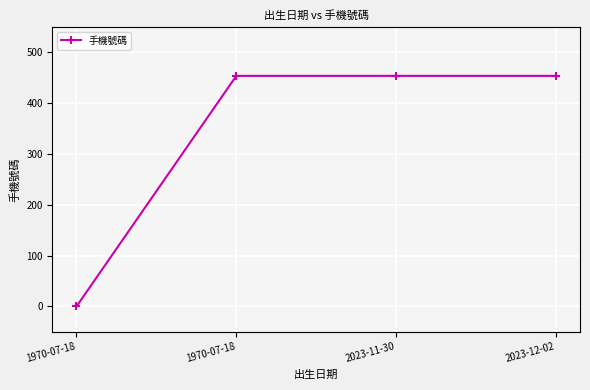

Does the chart have visible grid lines?

Yes